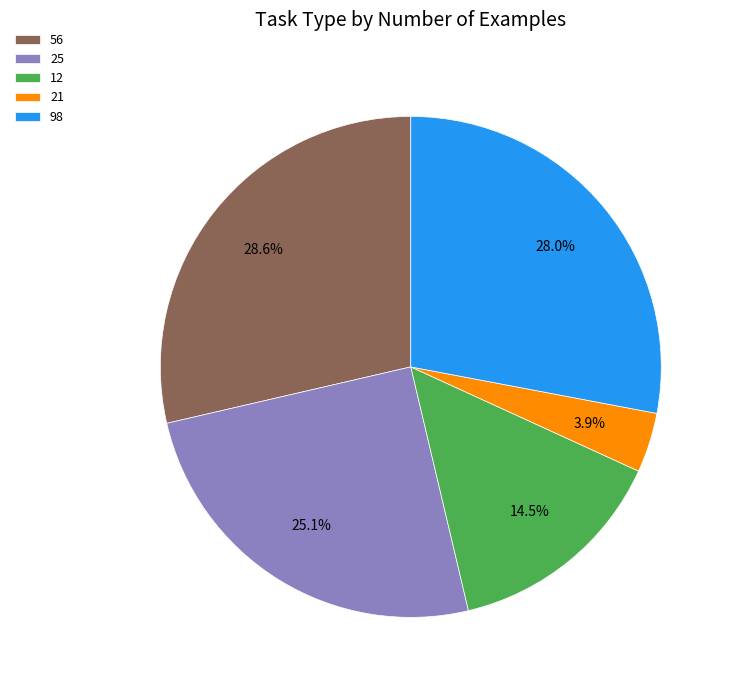

Which category has the smallest portion of the pie?

21